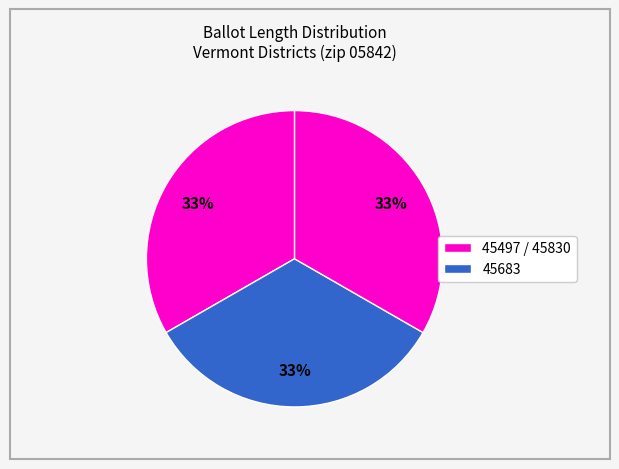

Count the number of slices in the pie.

3